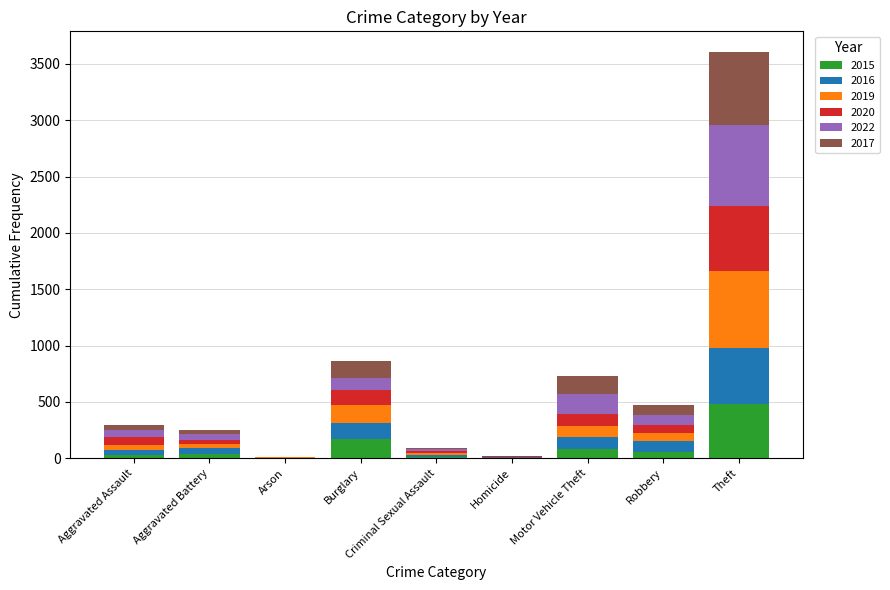

At which label does 2015 reach its peak?

Theft